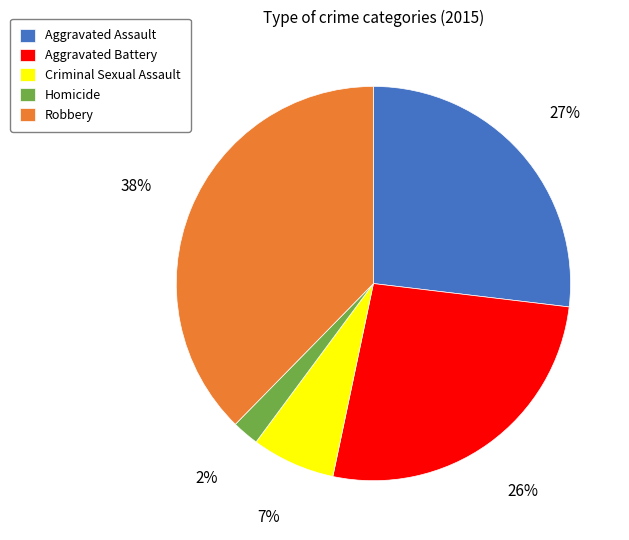

Count the number of slices in the pie.

5